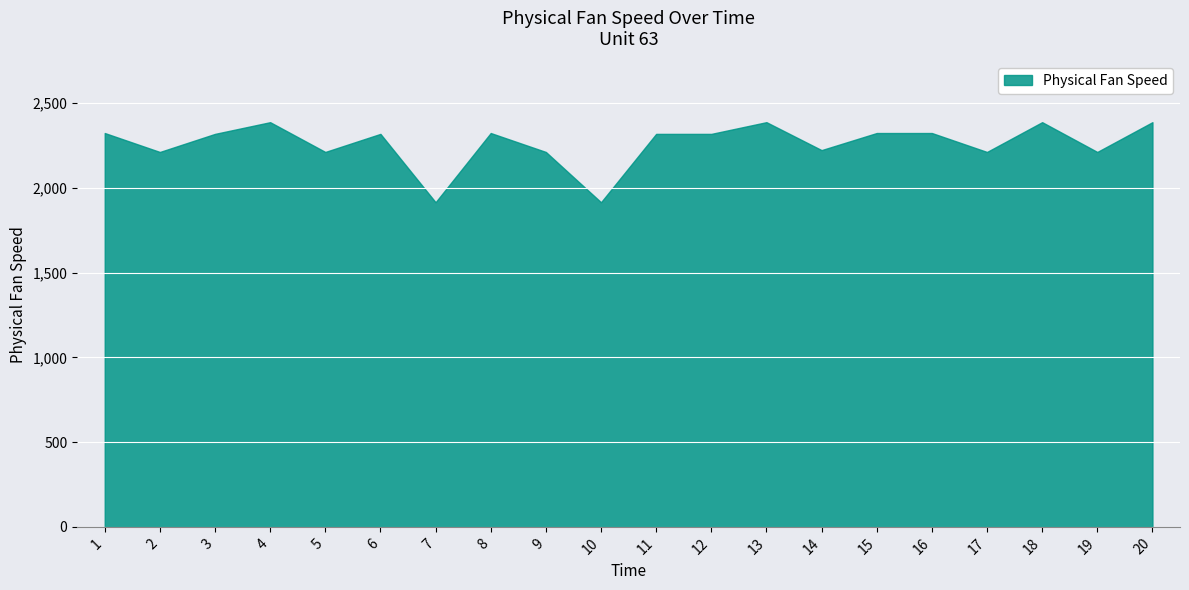

Where is the first local maximum?

4